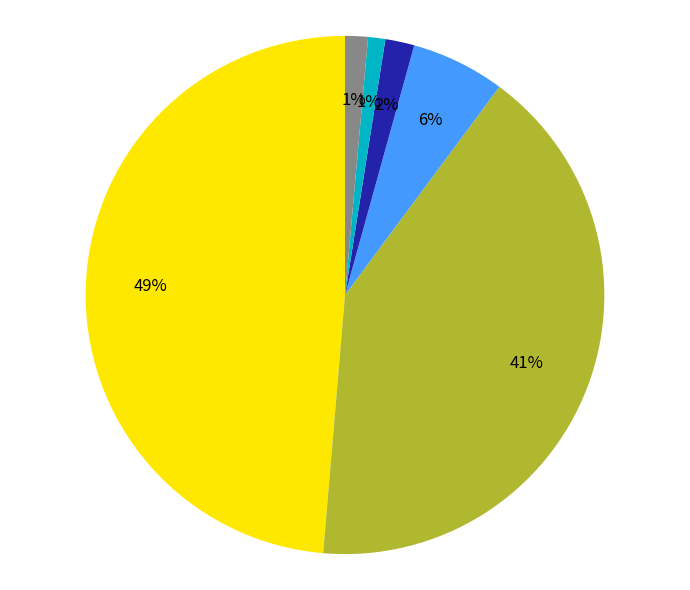

To the nearest percent, what is the difference between the largest and smallest slice percentages?

48%